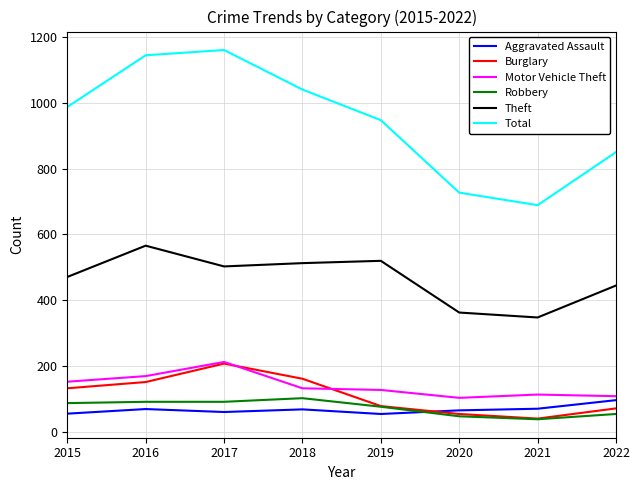

How many distinct data groups are displayed?

6